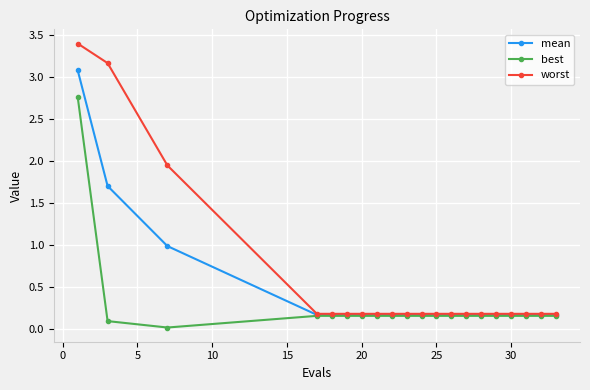

What is the average value of the mean series?

0.4